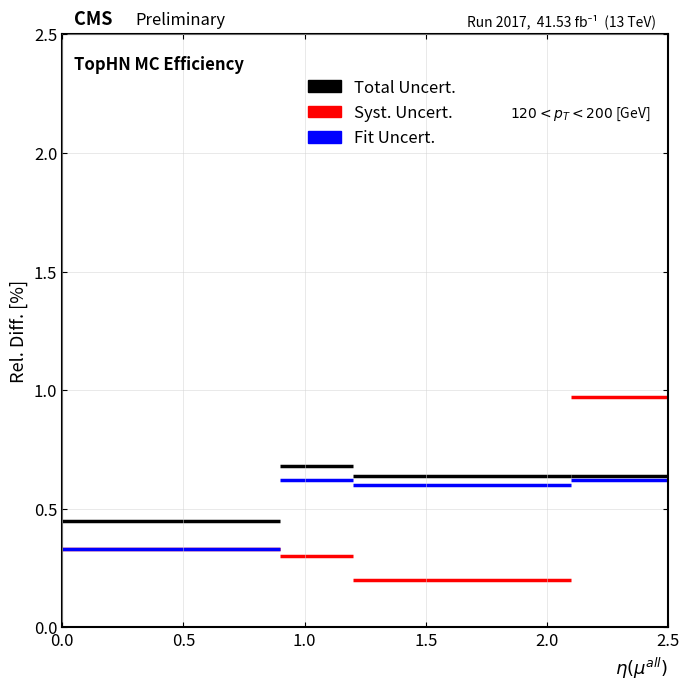

Which series changed the most between 1 and 2?

Syst. Uncert.